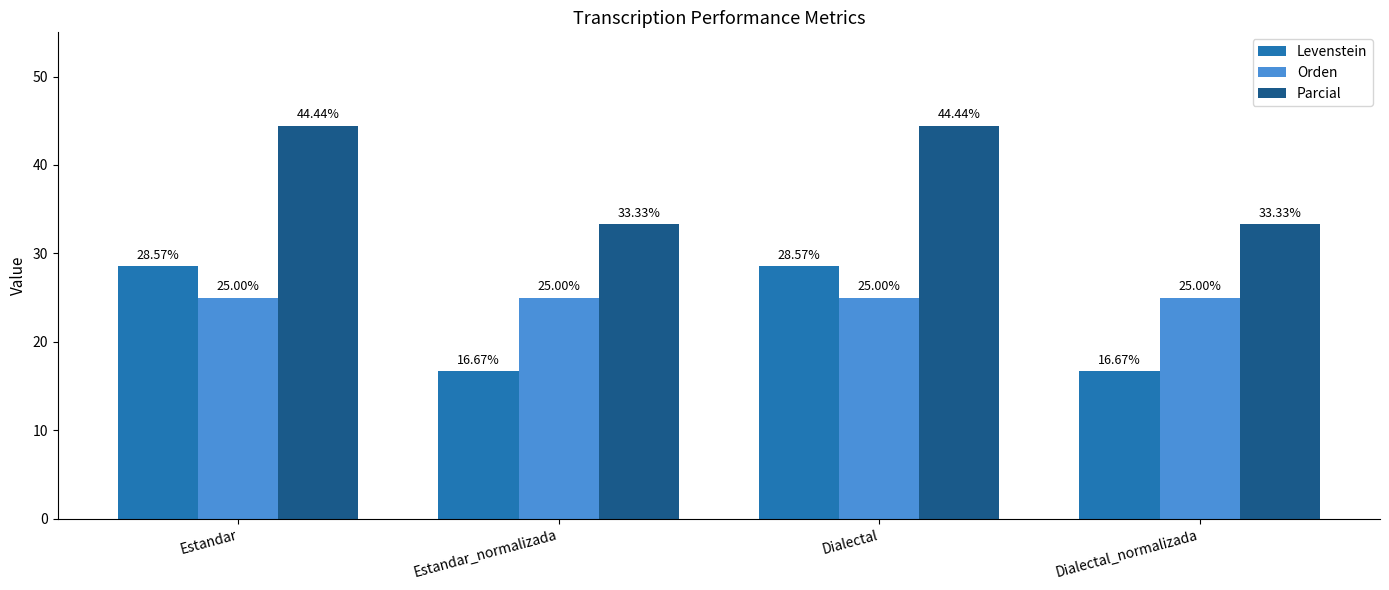

Which series changed the most between Estandar and Estandar_normalizada?

Levenstein